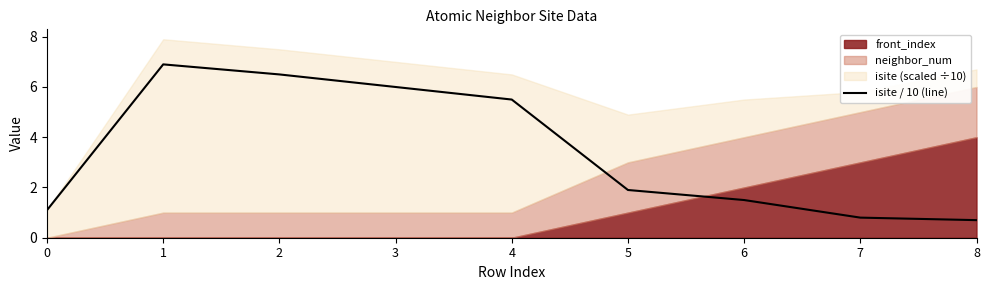

Does the chart have visible grid lines?

No